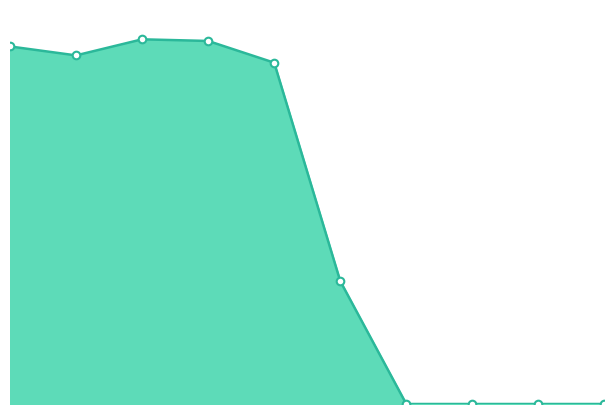

Which series contains the lowest Y value?

punt_line